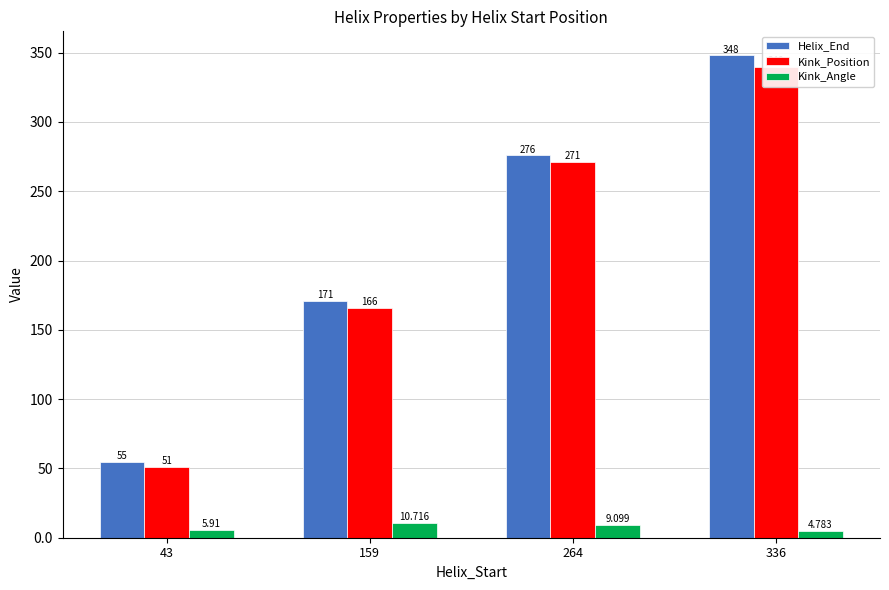

What is the total value across all series at 264?

556.1